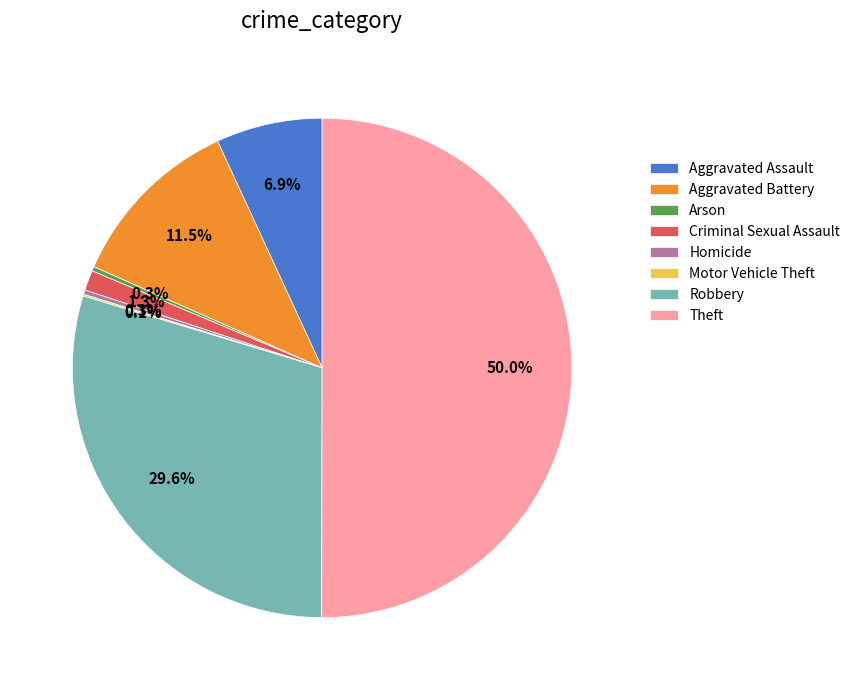

What is the total percentage of Aggravated Assault and Robbery?

36.5%